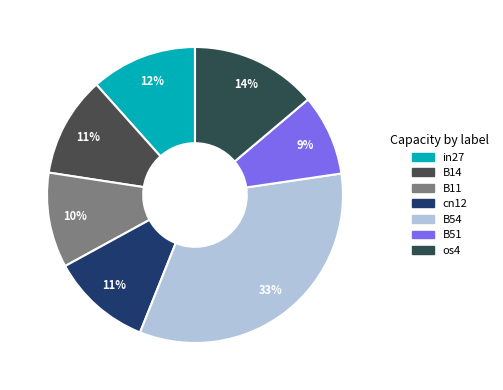

How many slices are in this pie chart?

7